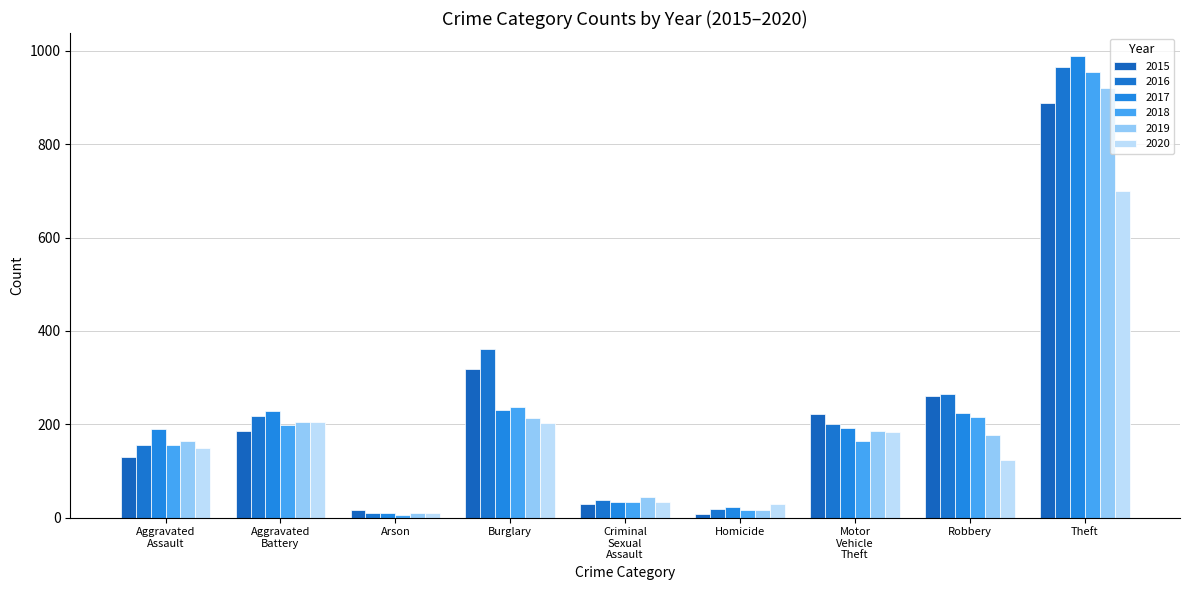

Rank the series by their maximum value, from highest to lowest.

2017, 2016, 2018, 2019, 2015, 2020